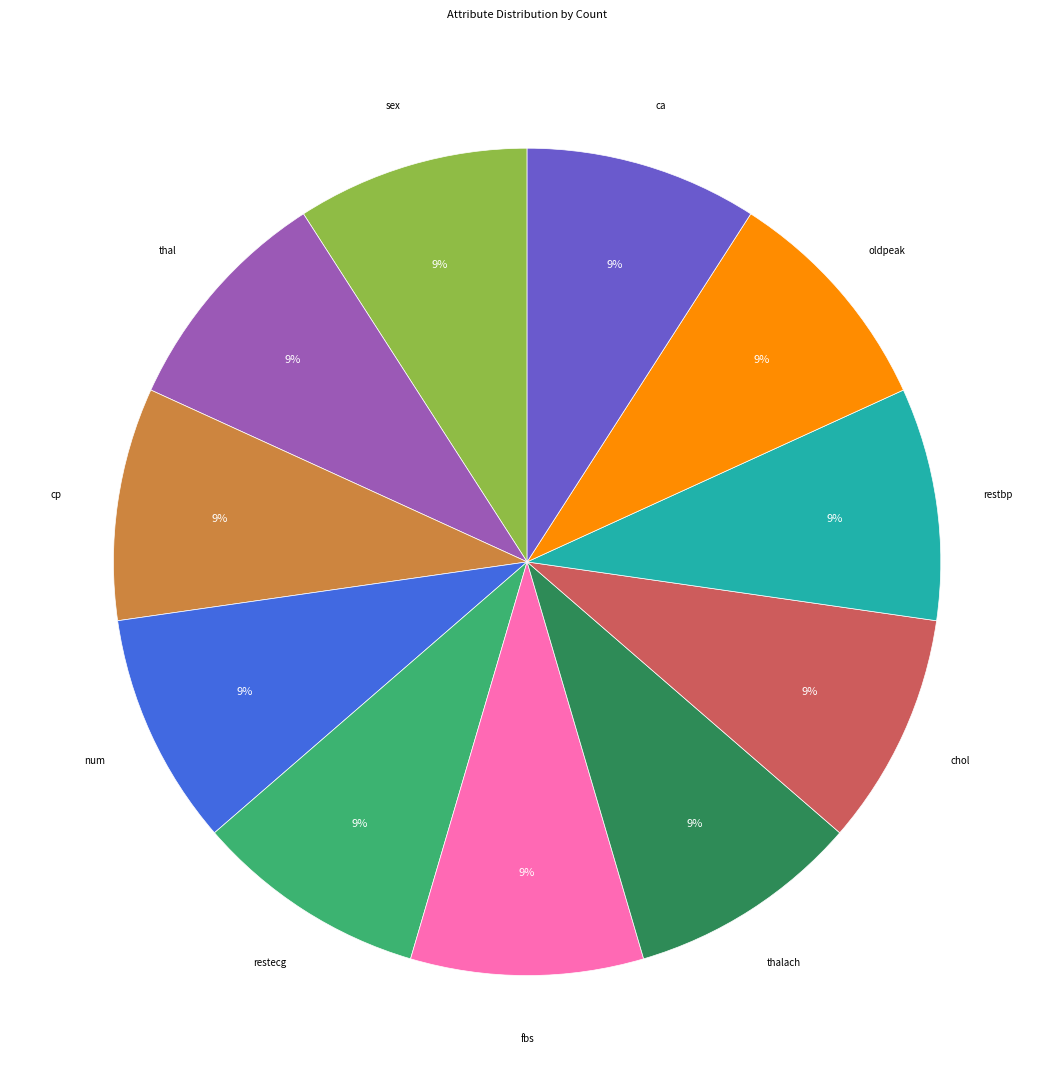

Is there any slice that represents more than half of the pie?

No